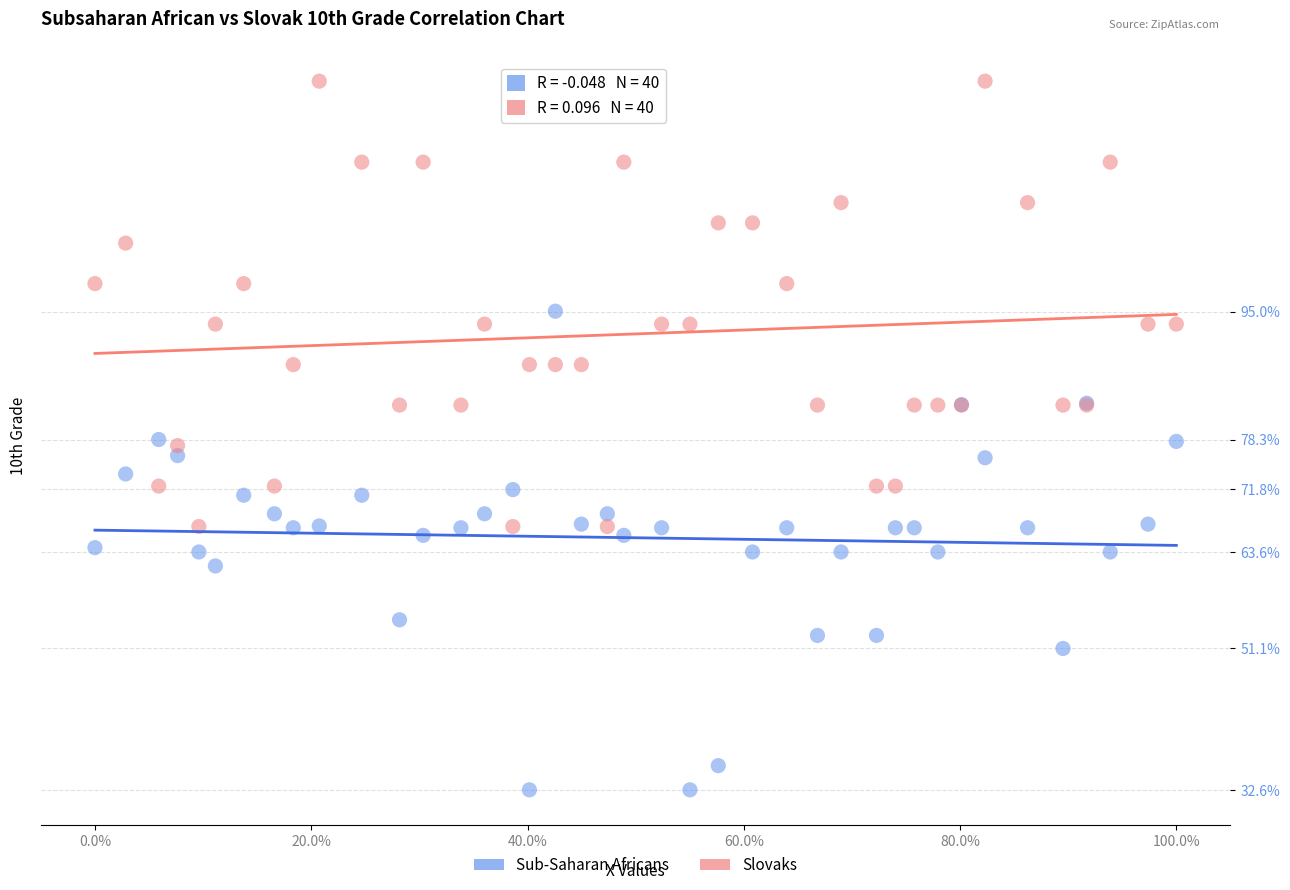

What are all the series names shown in the legend?

Sub-Saharan Africans, Slovaks